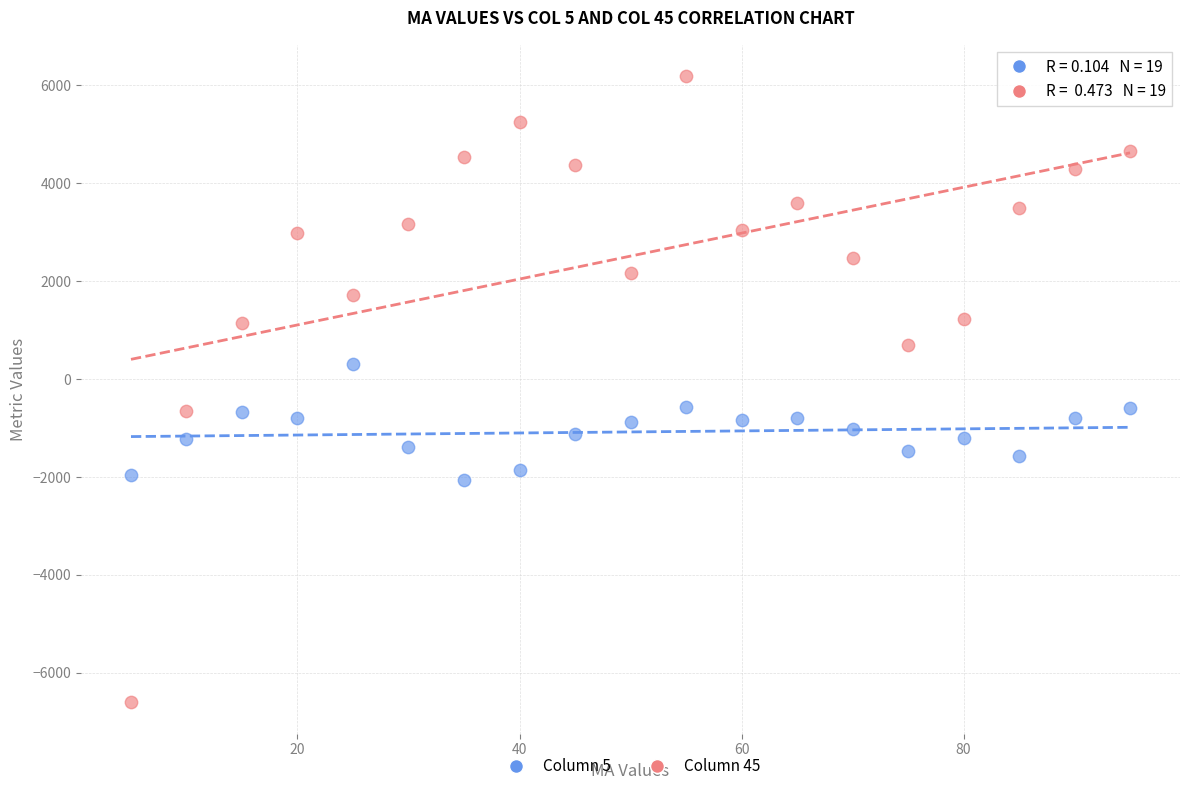

Which series reaches the minimum Y coordinate?

Column 45